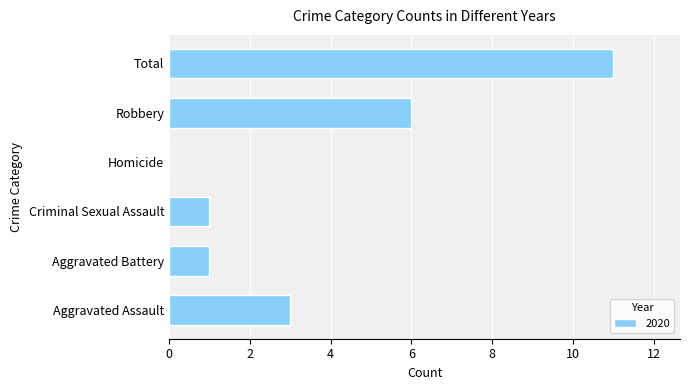

Between Total and Criminal Sexual Assault, which is larger?

Total